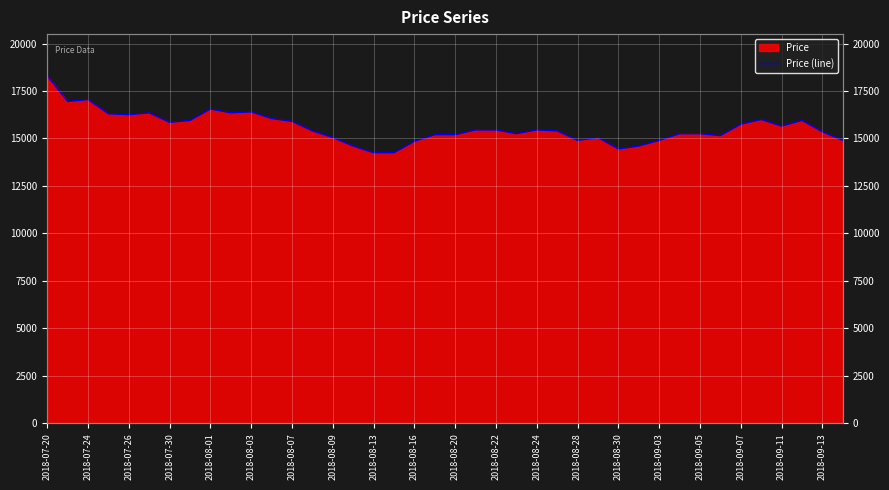

True or false: the data has more than 2 interior local peaks.

True